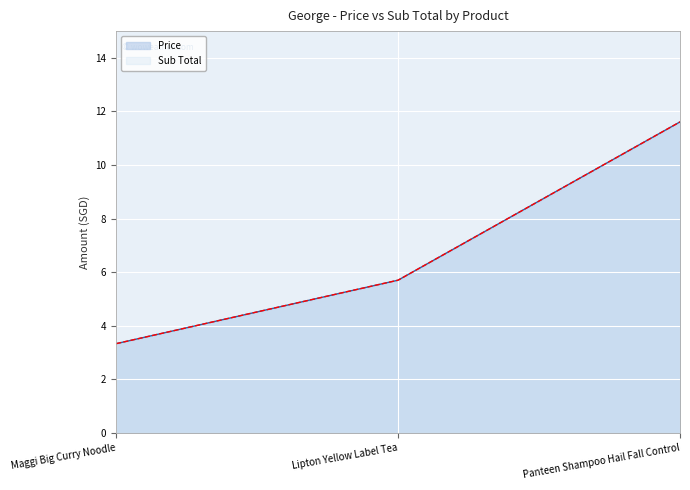

What is the approximate value of Price at Panteen Shampoo Hail Fall Control?

11.6